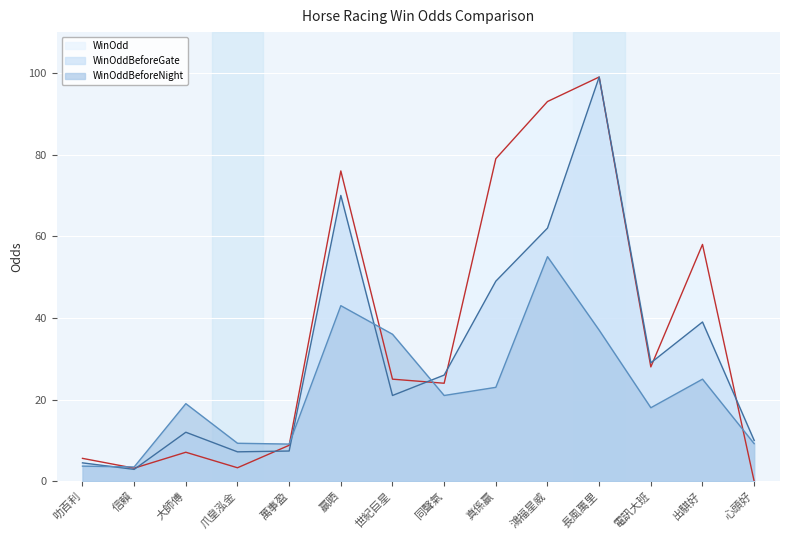

Where is the first local maximum for WinOddBeforeNight?

大師傅